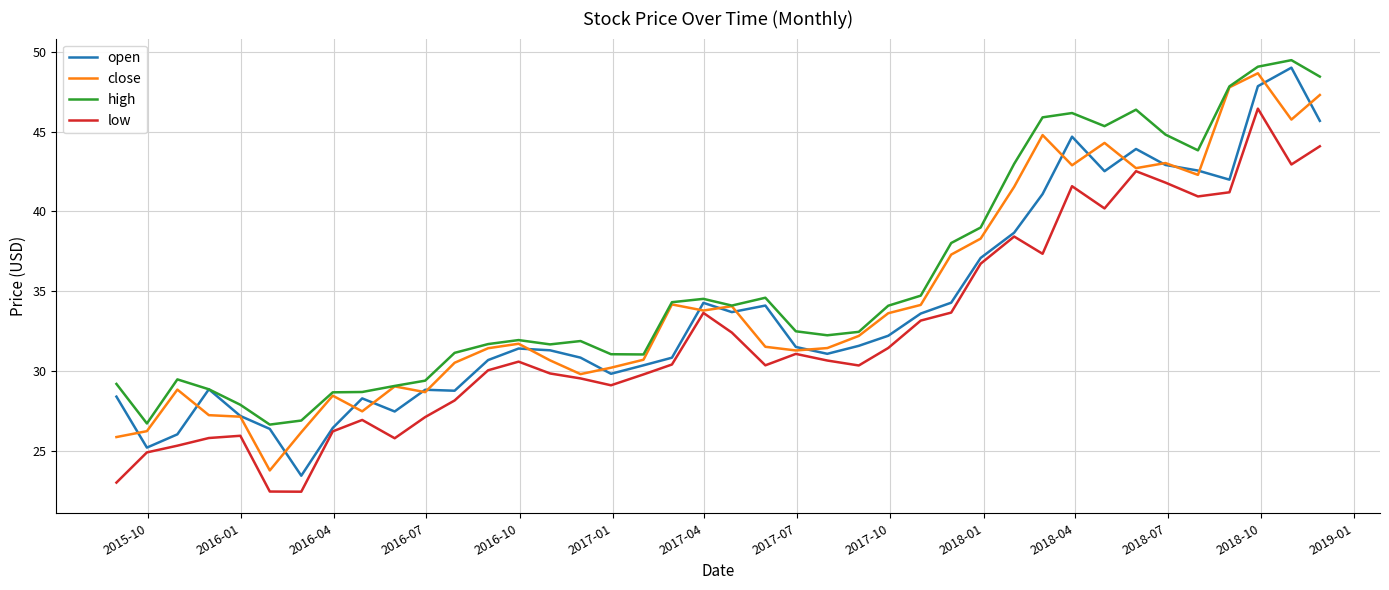

List the series in order of their overall mean, lowest first.

low, open, close, high